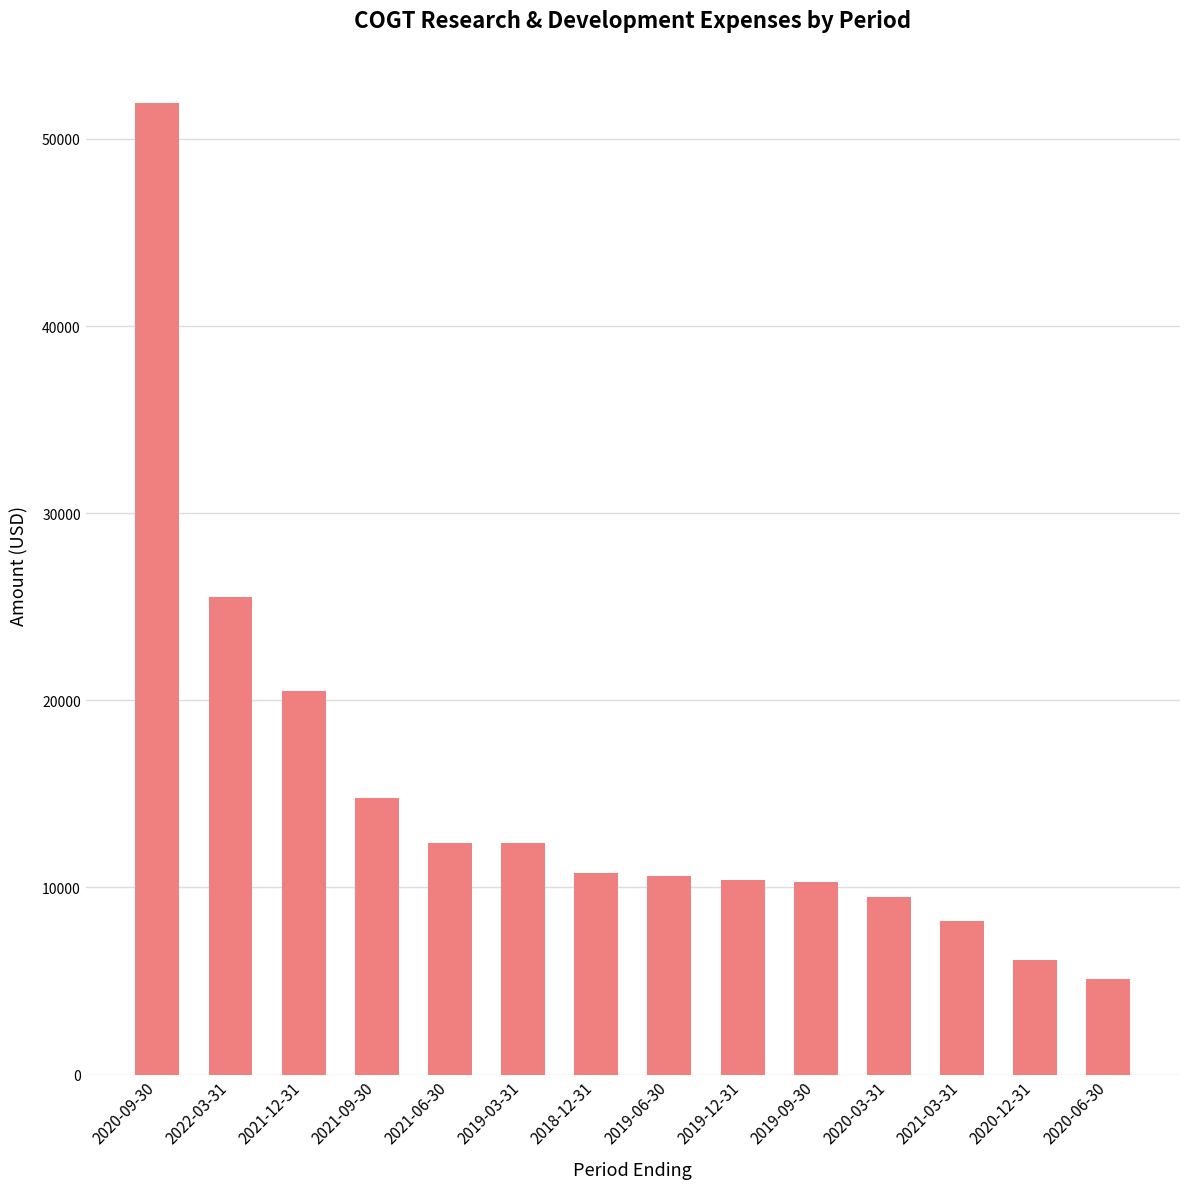

What is the change in value from 2019-06-30 to 2020-12-31?

-4500